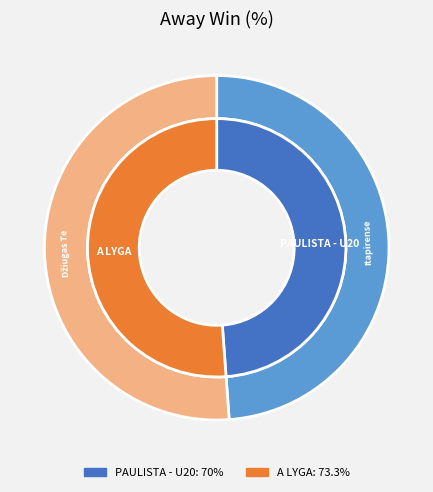

Does Itapirense U20 - Velo Clube U20 account for over 50% of the chart?

No